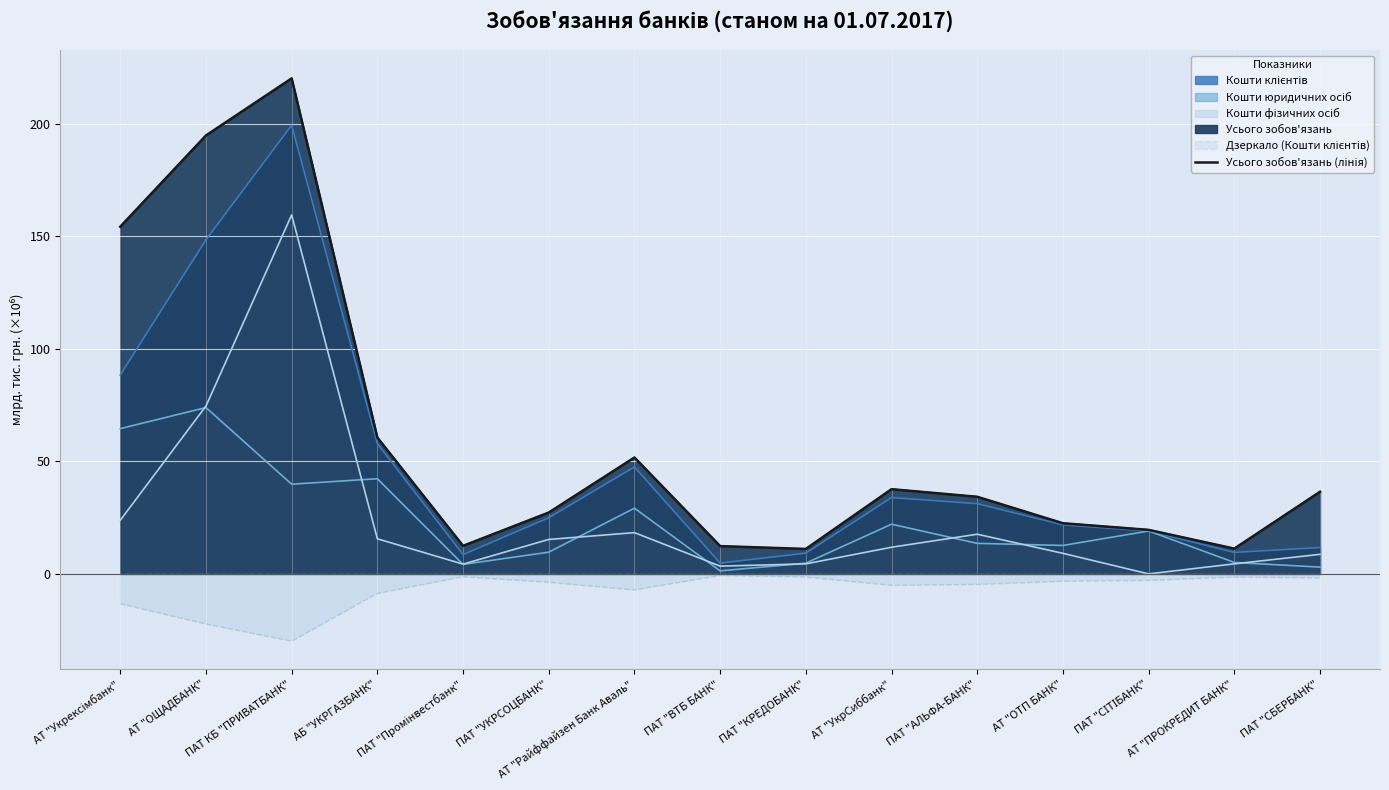

Reading left to right, transcribe all the data shown in this chart.

АТ "Укрексімбанк"=154.3	АТ "ОЩАДБАНК"=194.9	ПАТ КБ "ПРИВАТБАНК"=220.2	АБ "УКРГАЗБАНК"=60.6	ПАТ "Промінвестбанк"=12.5	ПАТ "УКРСОЦБАНК"=27.3	АТ "Райффайзен Банк Аваль"=51.7	ПАТ "ВТБ БАНК"=12.4	ПАТ "КРЕДОБАНК"=11.1	АТ "УкрСиббанк"=37.7	ПАТ "АЛЬФА-БАНК"=34.3	АТ "ОТП БАНК"=22.5	ПАТ "СІТІБАНК"=19.6	АТ "ПРОКРЕДИТ БАНК"=11.2	ПАТ "СБЕРБАНК"=36.5